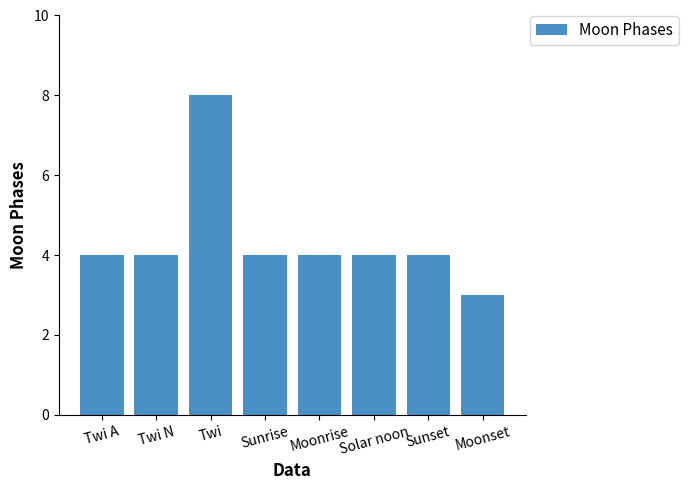

Reading left to right, what are all the values shown in this chart?

Twi A=4	Twi N=4	Twi=8	Sunrise=4	Moonrise=4	Solar noon=4	Sunset=4	Moonset=3